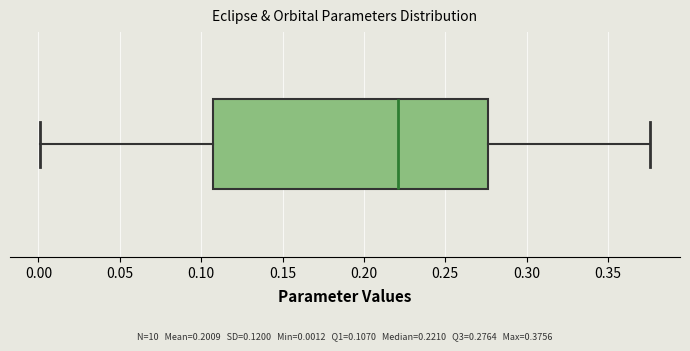

Transcribe this box plot: give where the median line is, the range the box spans, and where the two whiskers end, as read against the x-axis. The values are not printed on the chart, so give them approximately, as read against the axis.

median 0.220, box 0.105 to 0.275, whiskers 0.000 to 0.375